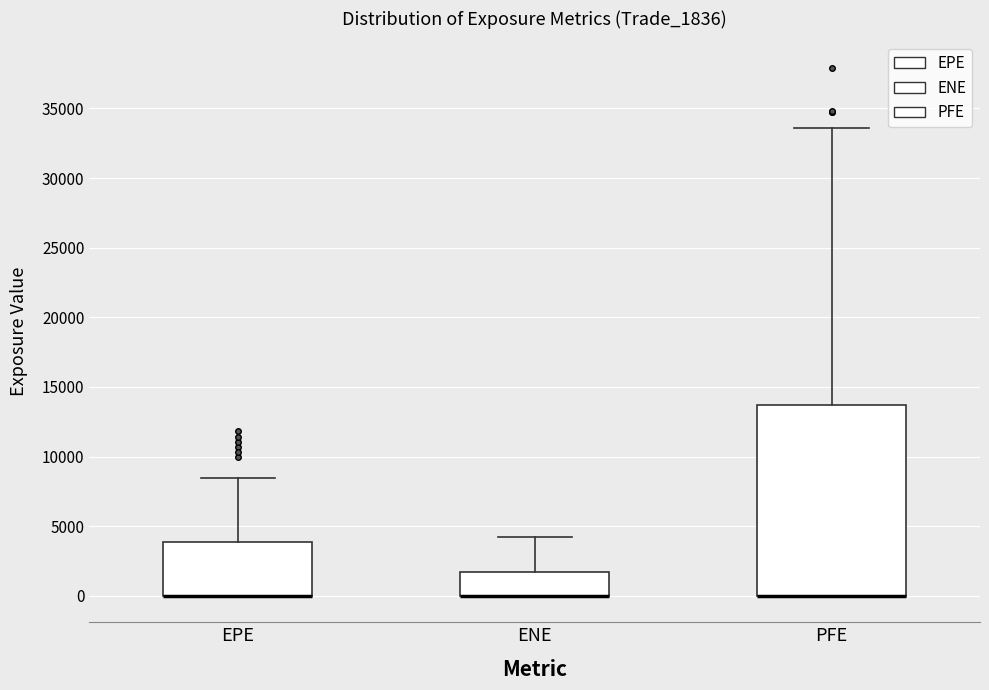

Reading left to right, transcribe this box plot: for each box, give where its median line is, the range the box spans, and where its two whiskers end, as read against the y-axis. The values are not printed on the chart, so give them approximately, as read against the axis.

EPE: median 0 (drawn on the box's lower edge), box 0 to 4000, whiskers 0 to 8500
ENE: median 0 (drawn on the box's lower edge), box 0 to 1500, whiskers 0 to 4000
PFE: median 0 (drawn on the box's lower edge), box 0 to 13500, whiskers 0 to 33500